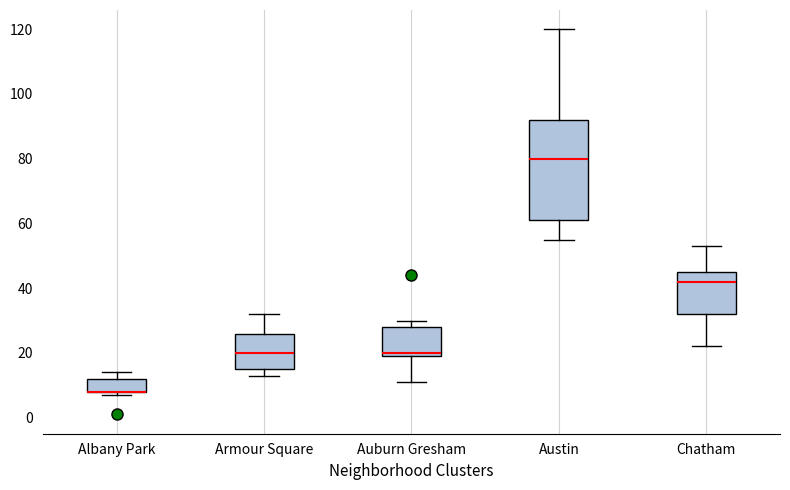

Reading left to right, read every box against the y-axis: the position of its median line, the range the box covers, and the ends of its whiskers. The values are not printed on the chart, so give them approximately, as read against the axis.

Albany Park: median 8 (drawn on the box's lower edge), box 8 to 12, whiskers 8 (just below the box's lower edge) to 14
Armour Square: median 20, box 16 to 26, whiskers 14 to 32
Auburn Gresham: median 20 (just above the box's lower edge), box 20 to 28, whiskers 12 to 30
Austin: median 80, box 62 to 92, whiskers 56 to 120
Chatham: median 42, box 32 to 46, whiskers 22 to 54